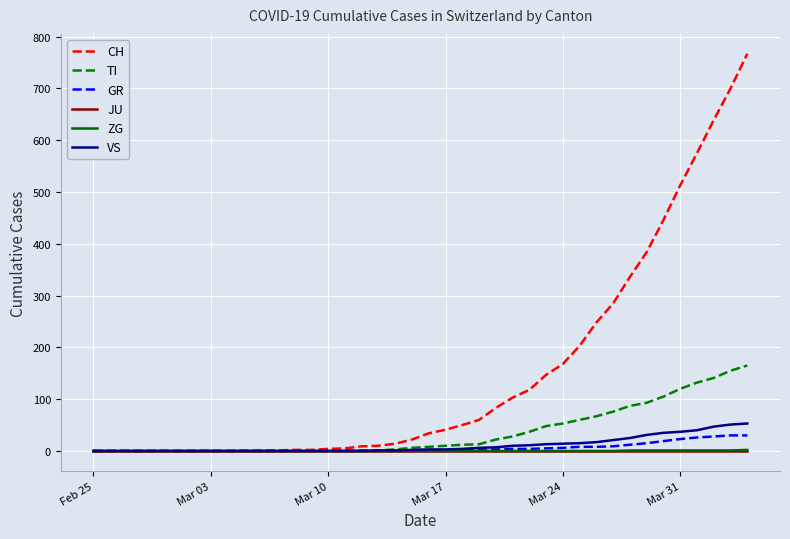

Which series has the largest total across all categories?

CH